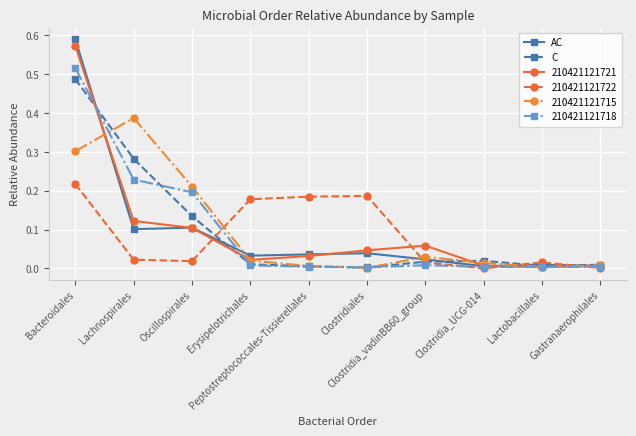

In AC, how many points are lower than both neighbors (excluding endpoints)?

3